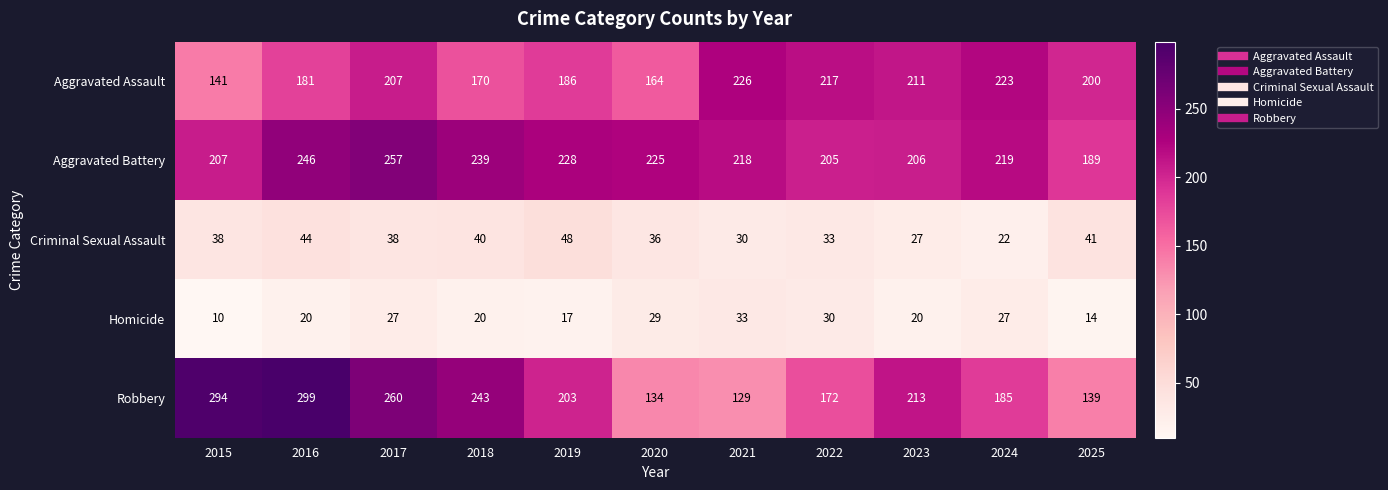

Is it true that Criminal Sexual Assault equals 70 at 2025?

False